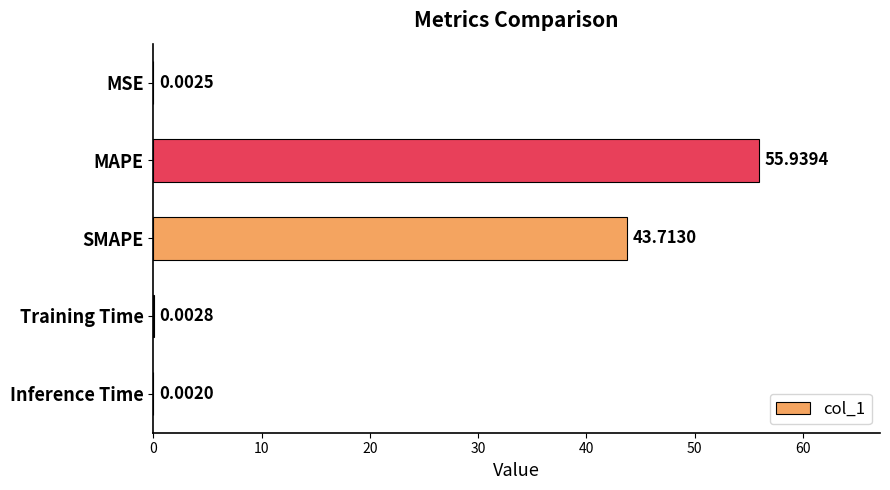

What is the sum of the values at SMAPE and MAPE?

99.7